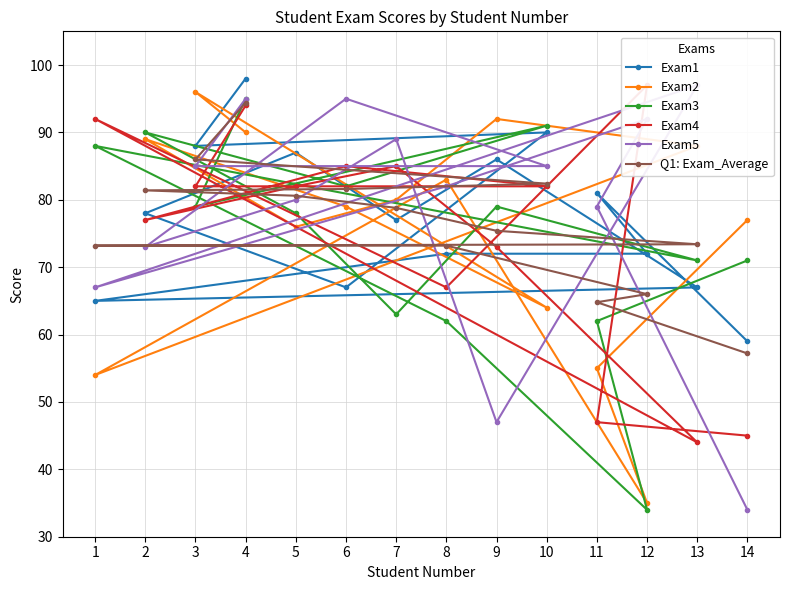

What is the value of the Exam1 point at the 7th from the left?

77.0